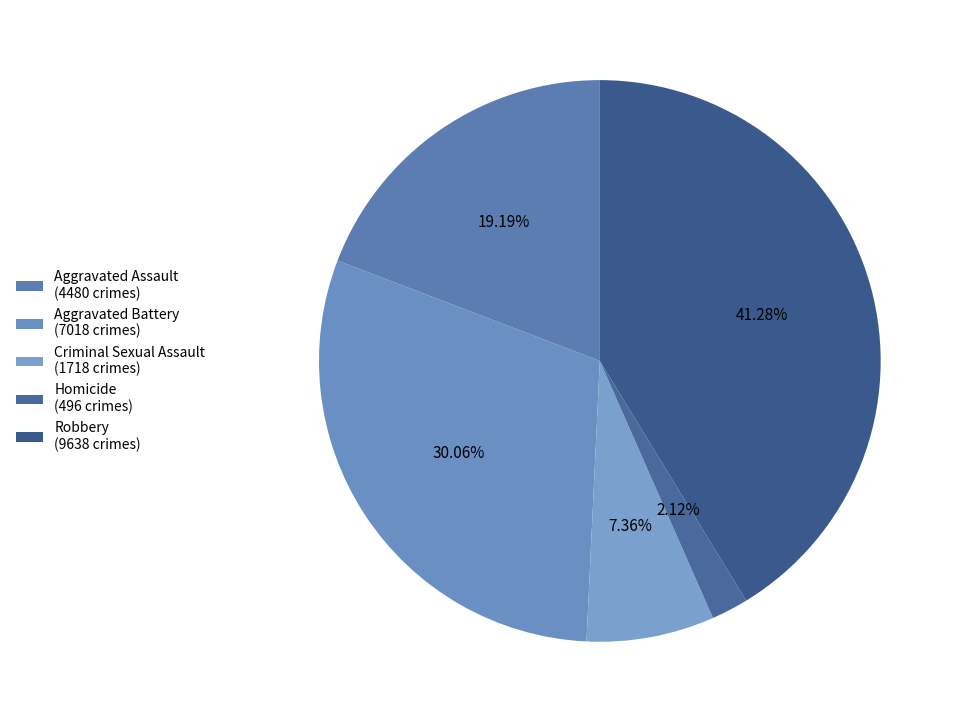

To the nearest percent, what portion does Criminal Sexual Assault represent?

7%